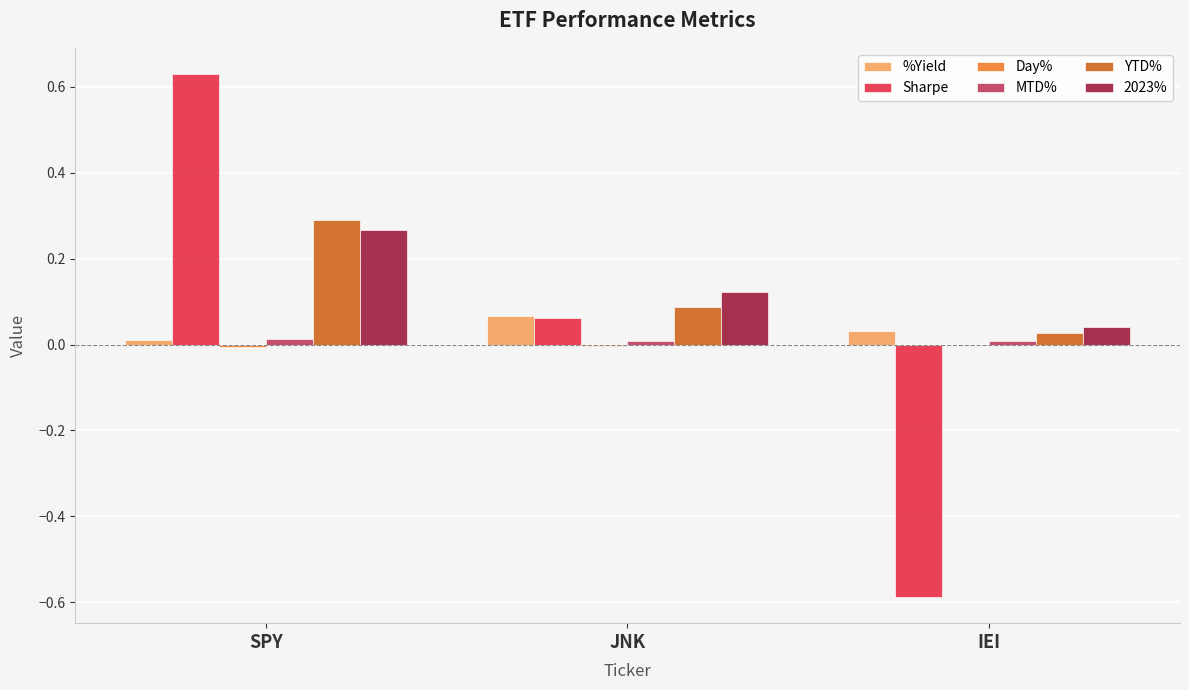

The Sharpe series shows 0.1 at JNK. True or false?

True